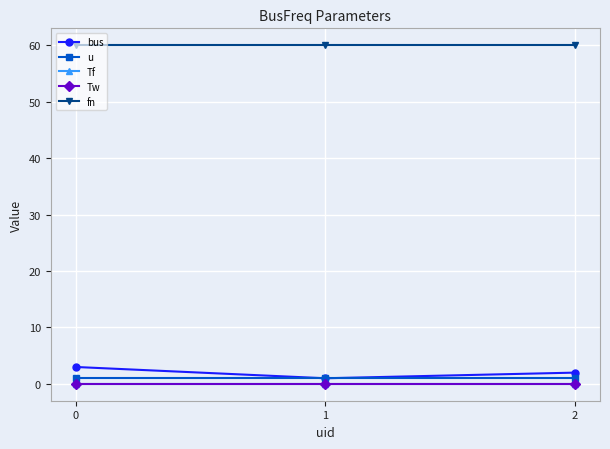

Is it true that u equals 0.4 at 1?

False